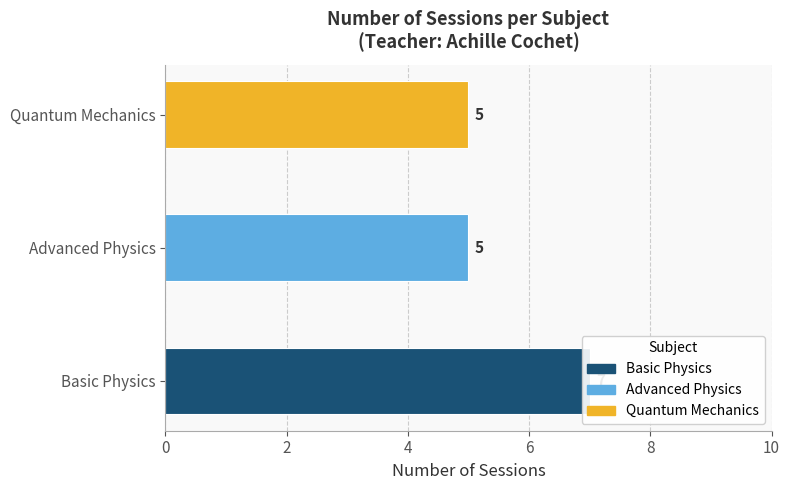

The value at Basic Physics is 7. True or false?

True